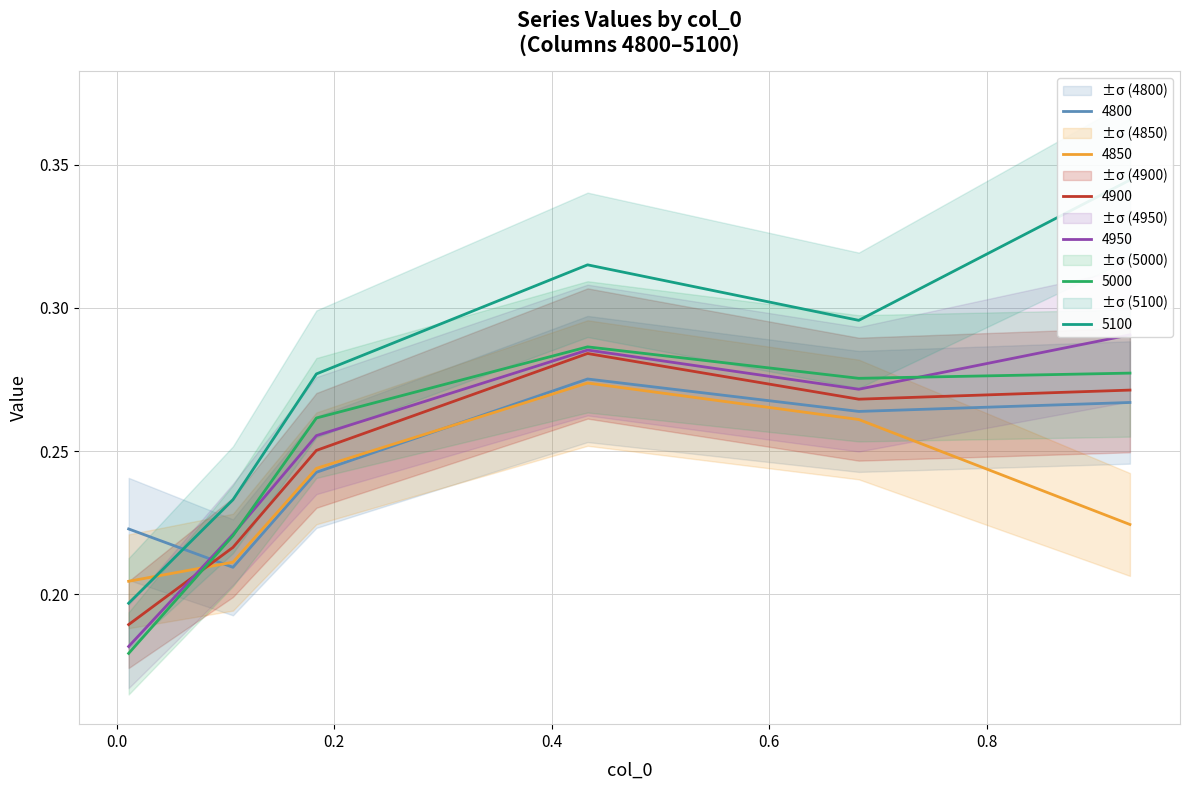

True or false: 5000 and 4900 cross at least once.

True